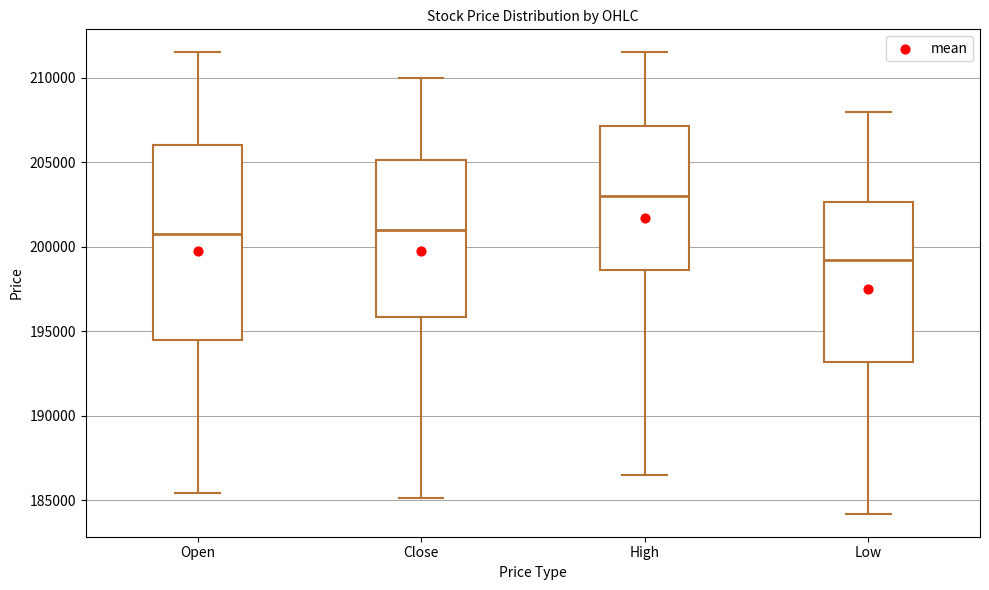

Reading left to right, read every box against the y-axis: the position of its median line, the range the box covers, and the ends of its whiskers. The values are not printed on the chart, so give them approximately, as read against the axis.

Open: median 201000, box 194500 to 206000, whiskers 185500 to 211500
Close: median 201000, box 196000 to 205000, whiskers 185000 to 210000
High: median 203000, box 198500 to 207000, whiskers 186500 to 211500
Low: median 199000, box 193000 to 202500, whiskers 184000 to 208000